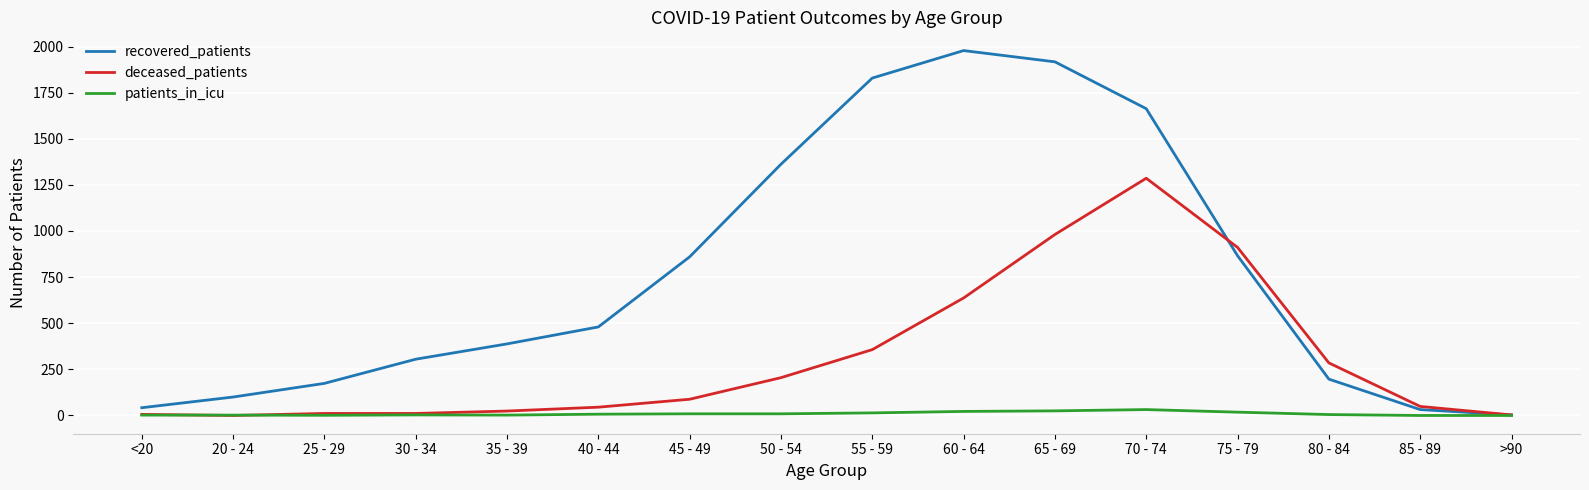

How many series are shown in this chart?

3